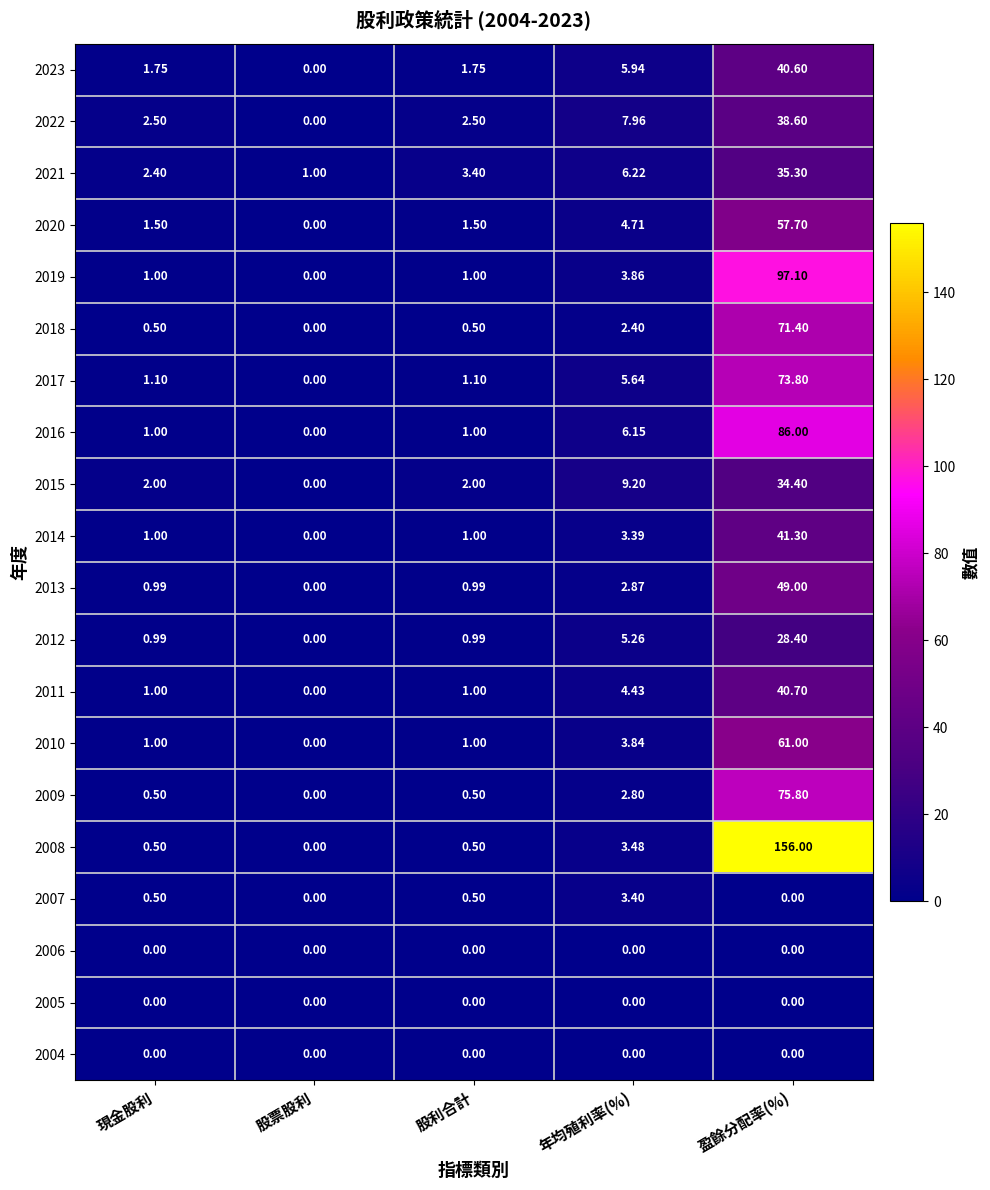

At which label does 2016 reach its minimum?

股票股利